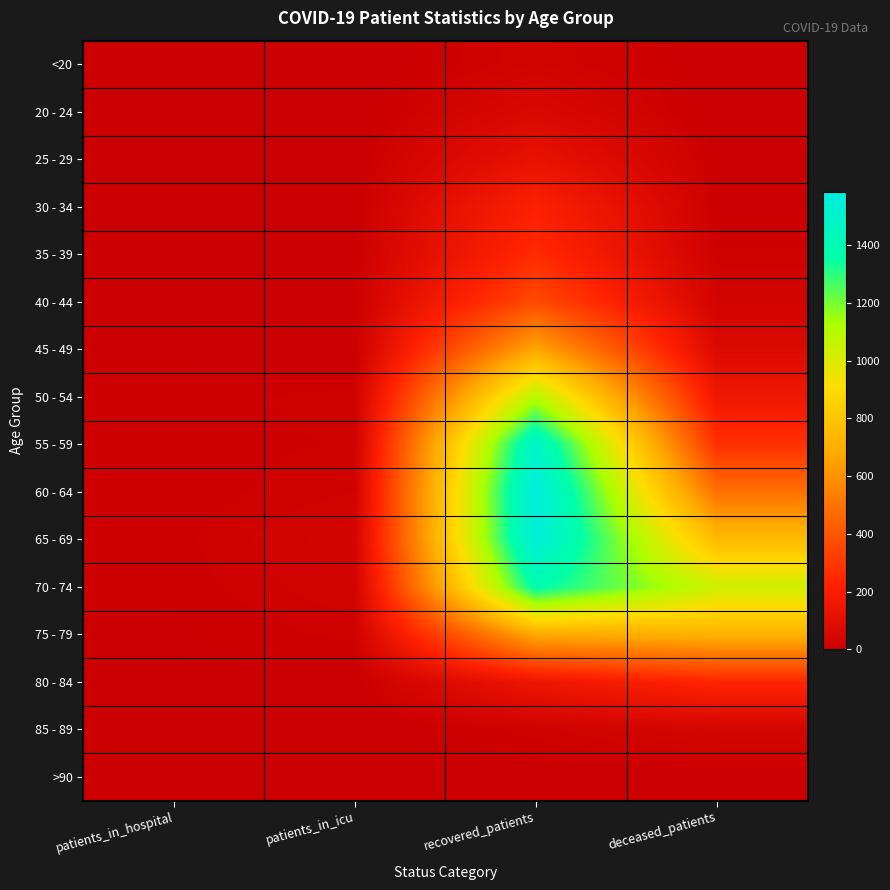

Which has a higher value, deceased_patients or recovered_patients?

recovered_patients